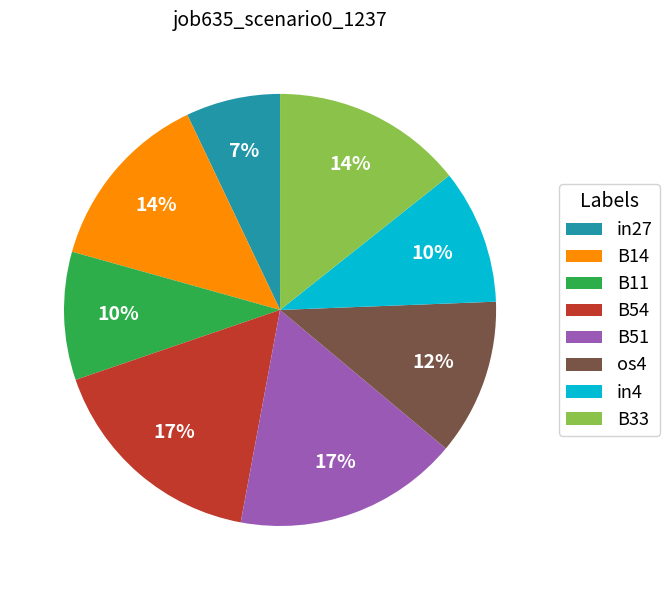

To the nearest percent, what is the difference between the B51 and B14 slice percentages?

3%